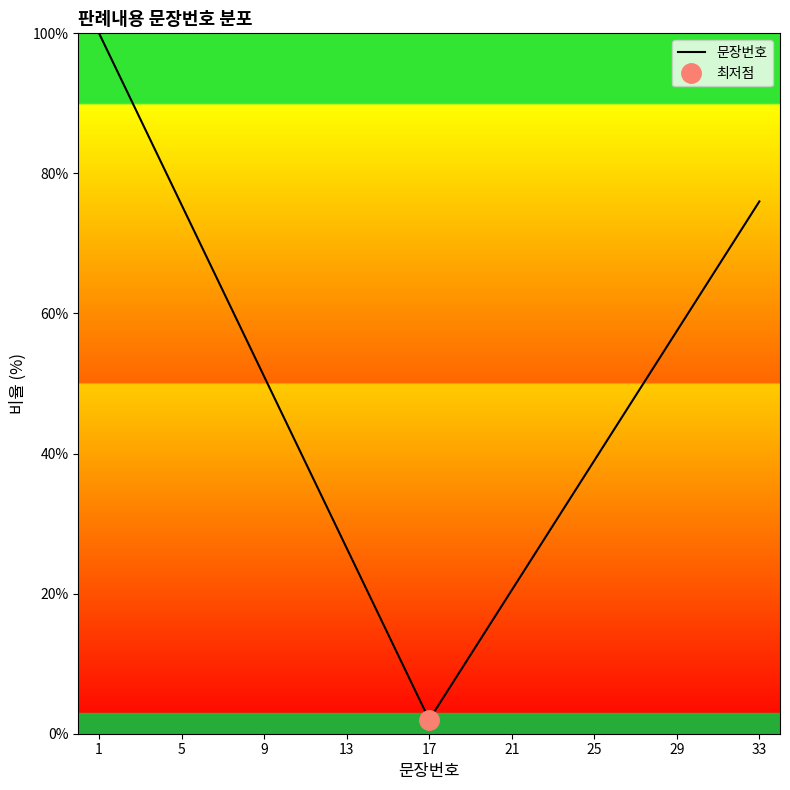

What is the value of the 1st point from the left?

100.0